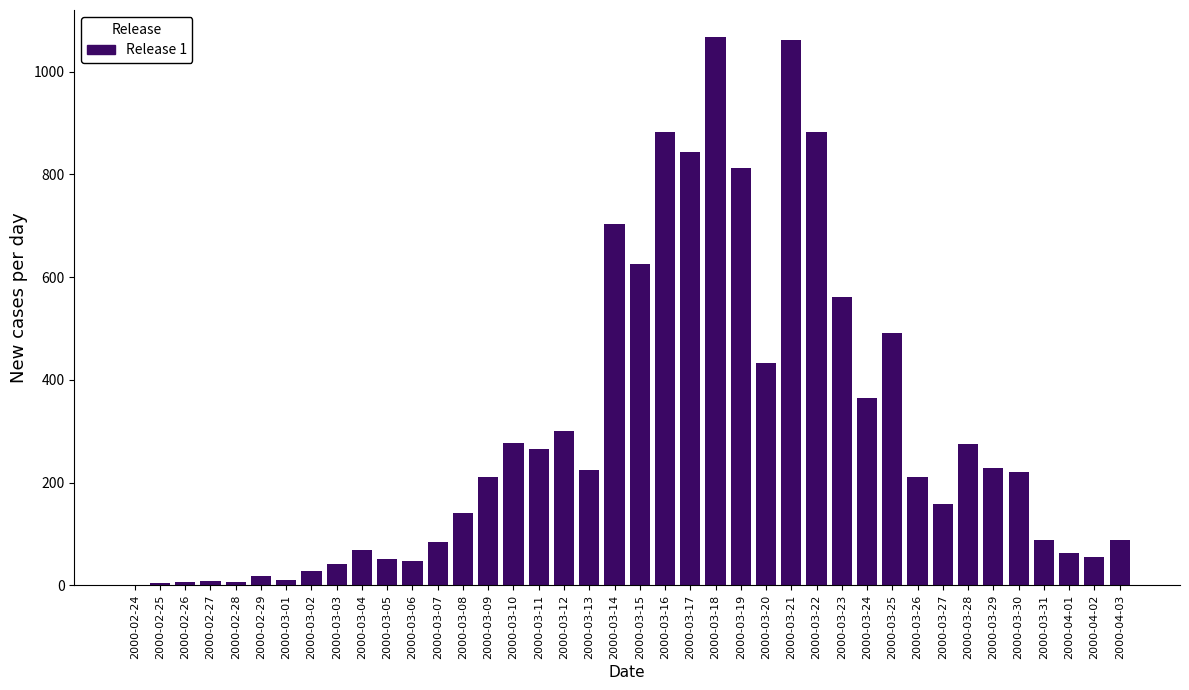

What is the sum of all values?

11911